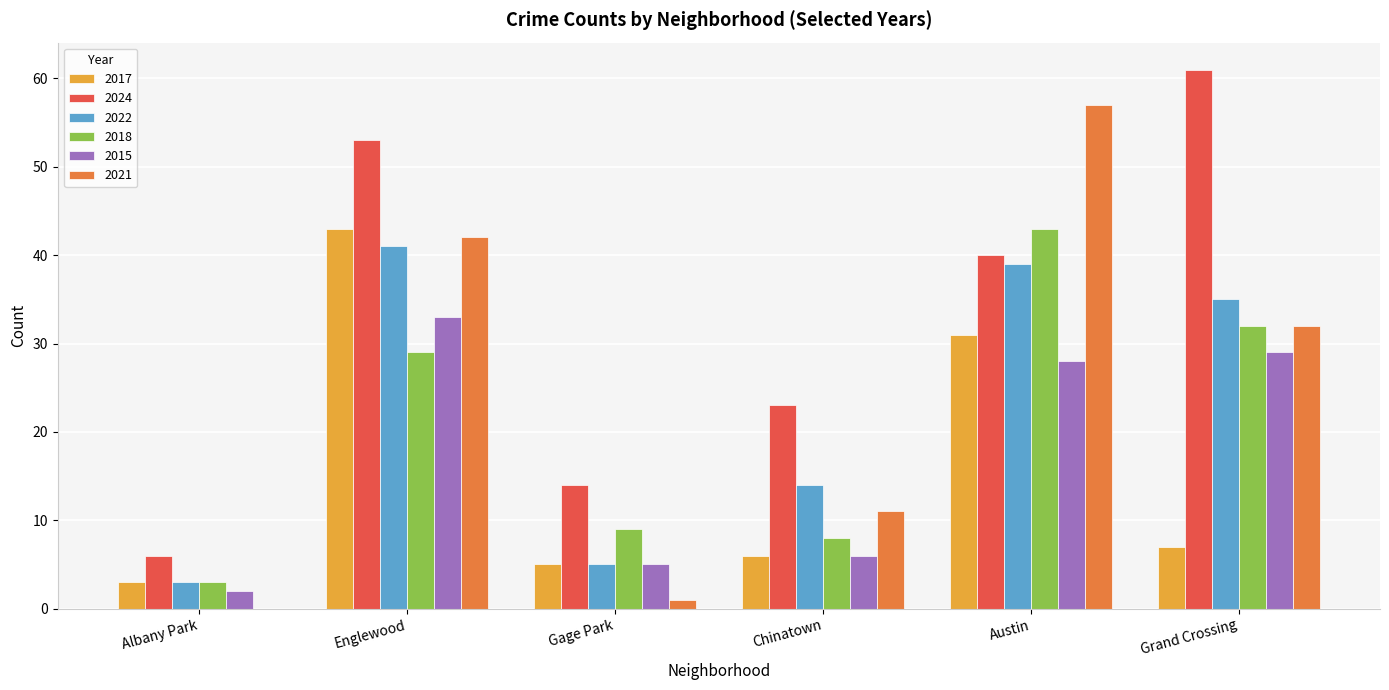

Which category has the highest value in the 2015 series?

Englewood